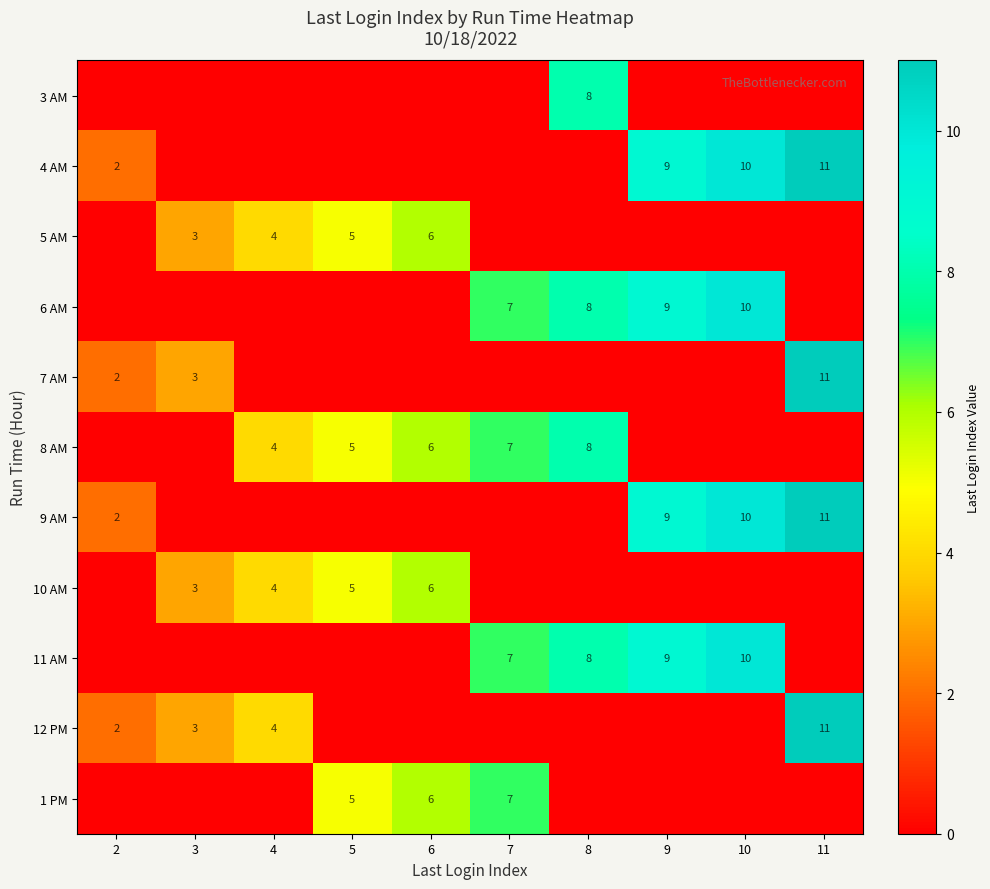

The 5 AM series shows 6 at 4. True or false?

False